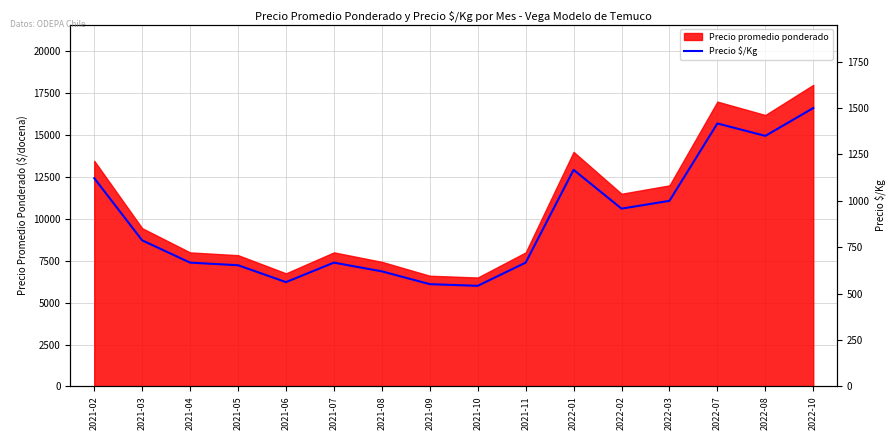

Approximately how many times larger is the value at 2022-08 compared to 2021-06?

2.4